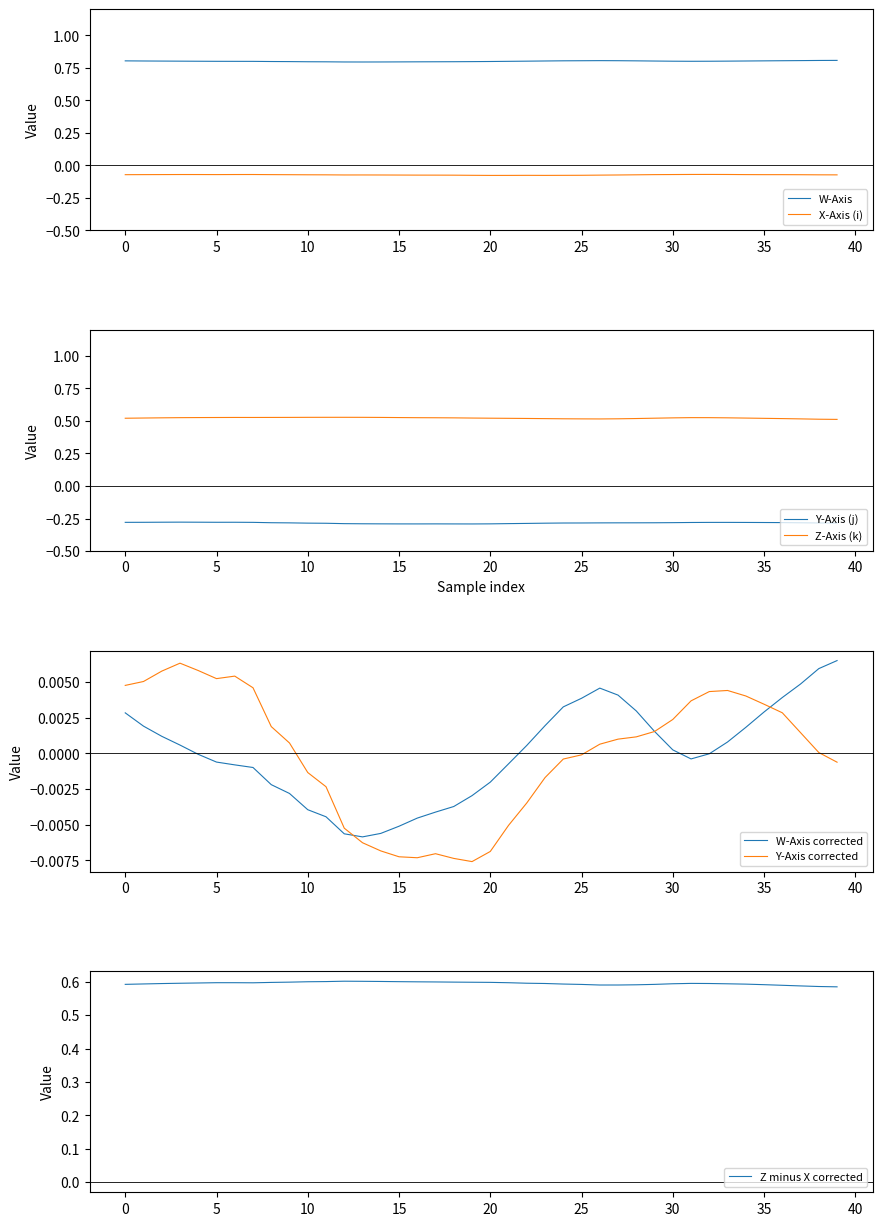

Read the Z_Axis value at 25.

0.5